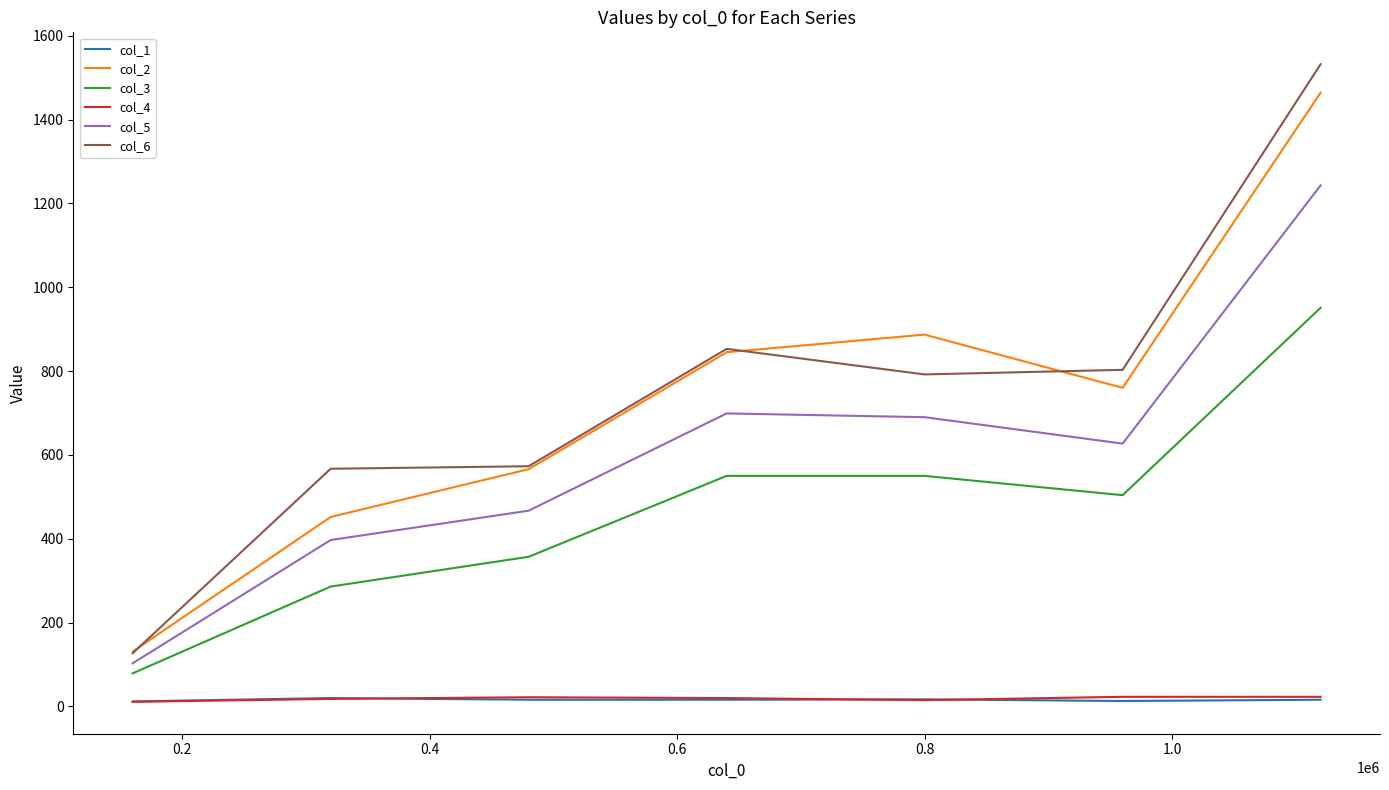

Which series has the widest spread of values?

col_6